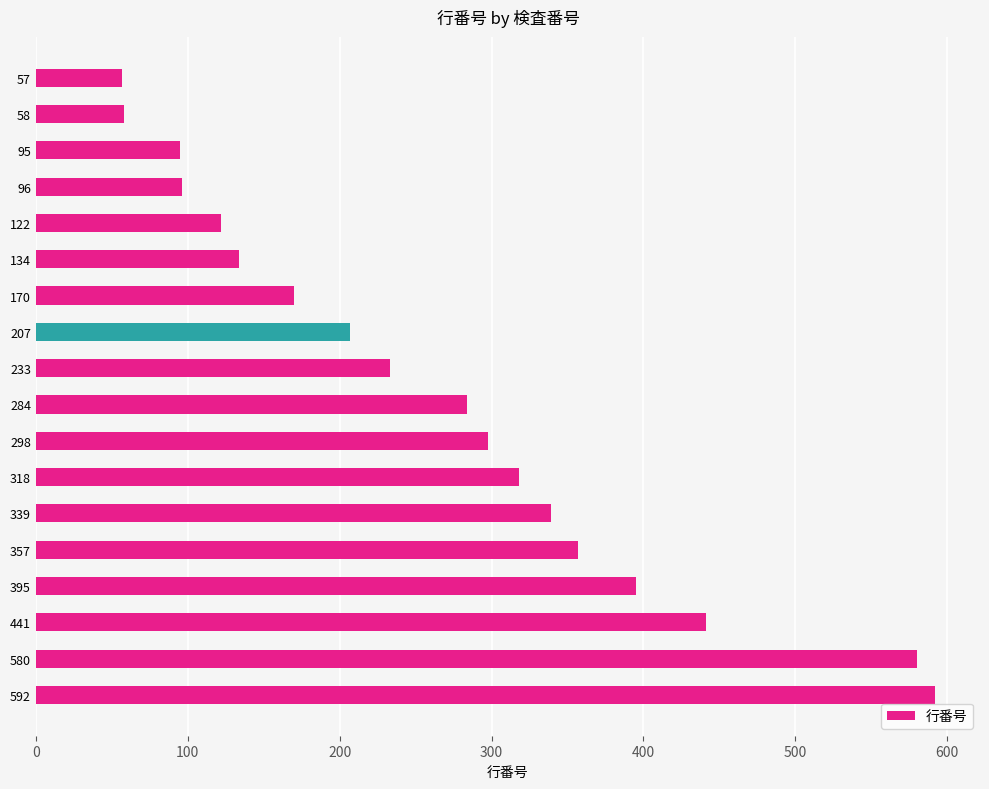

The value at 441 is 441. True or false?

True